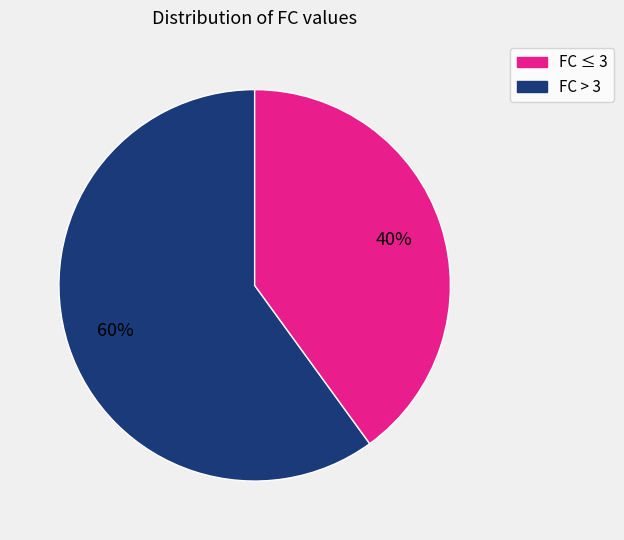

Count the number of slices in the pie.

2